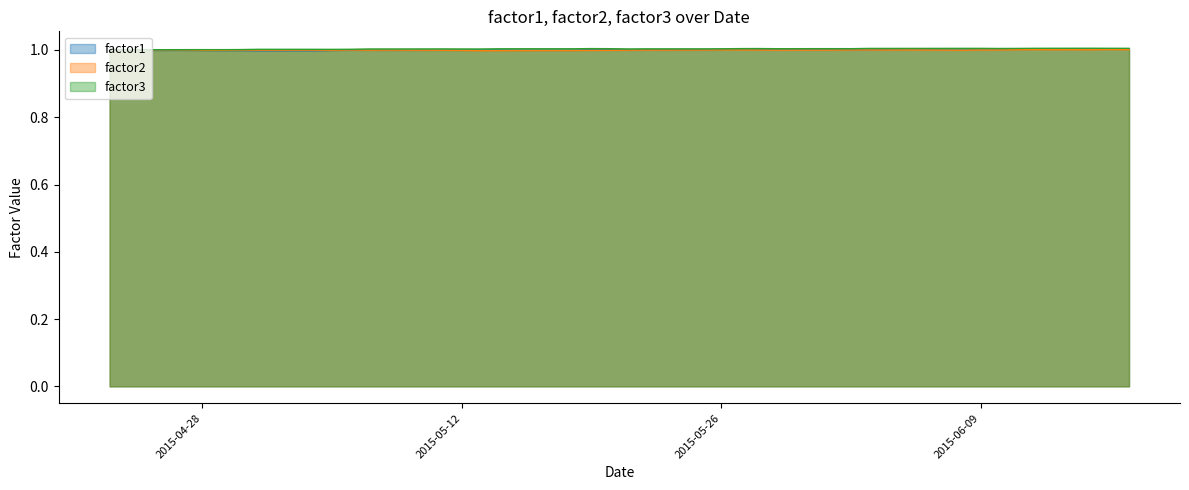

What is the maximum value shown in the chart?

1.0